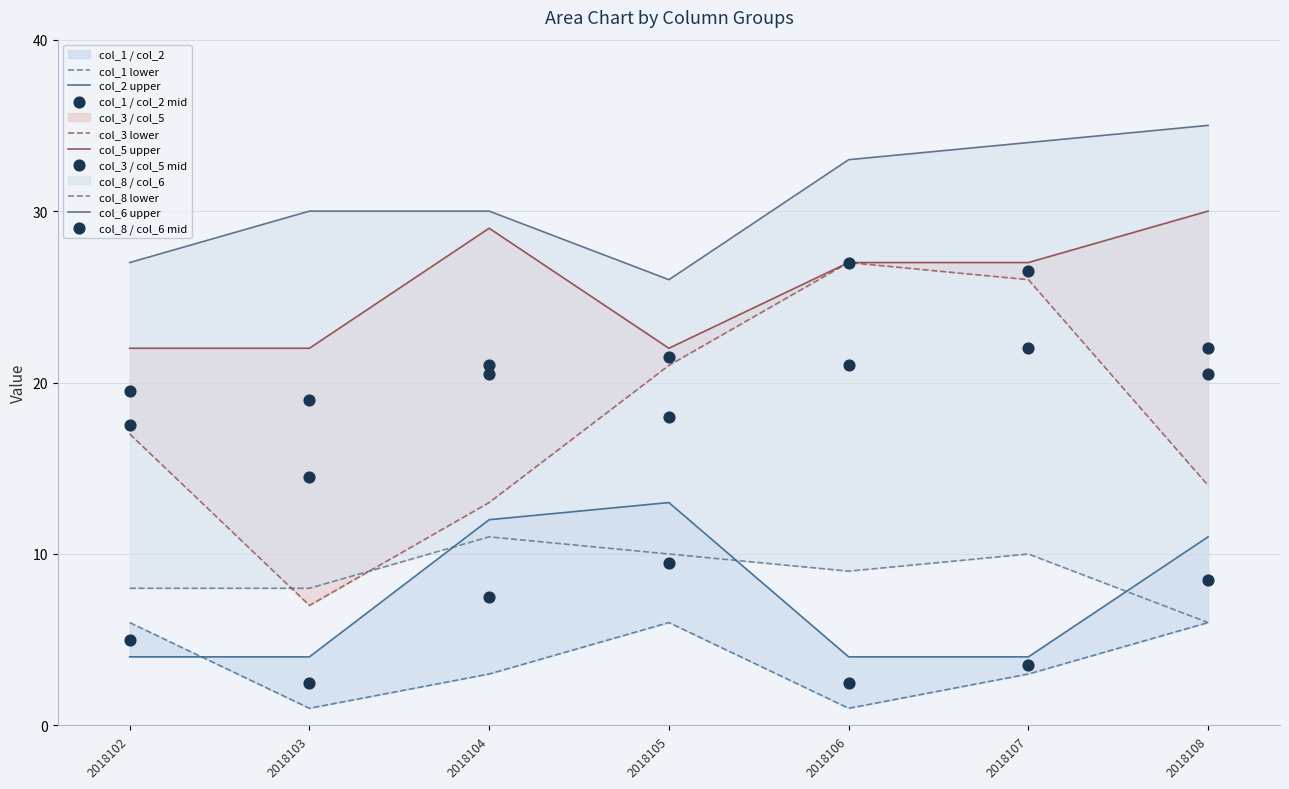

Which series has the widest spread of Y values?

col_3